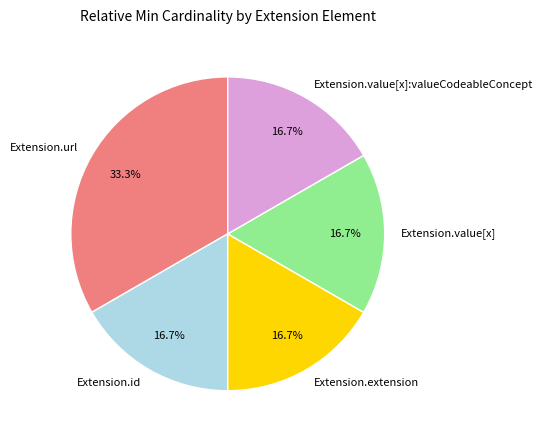

Is there any slice that represents more than half of the pie?

No